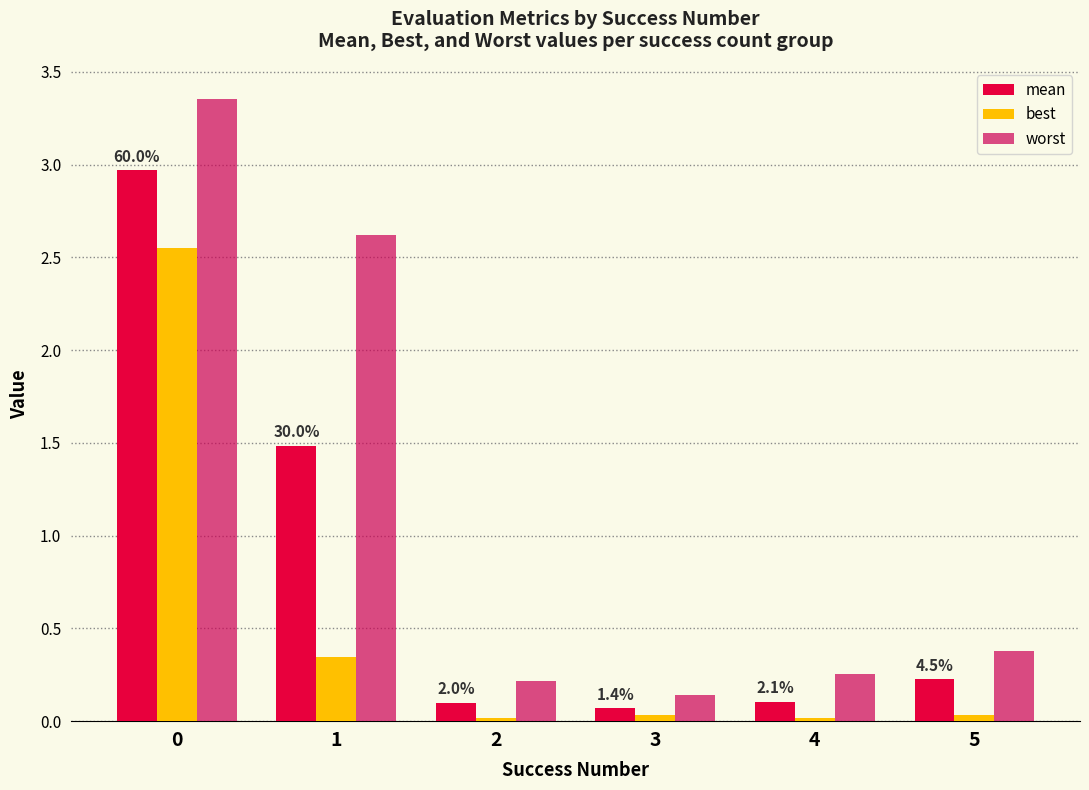

Is the value of best at 5 greater than the value of mean at 3?

No